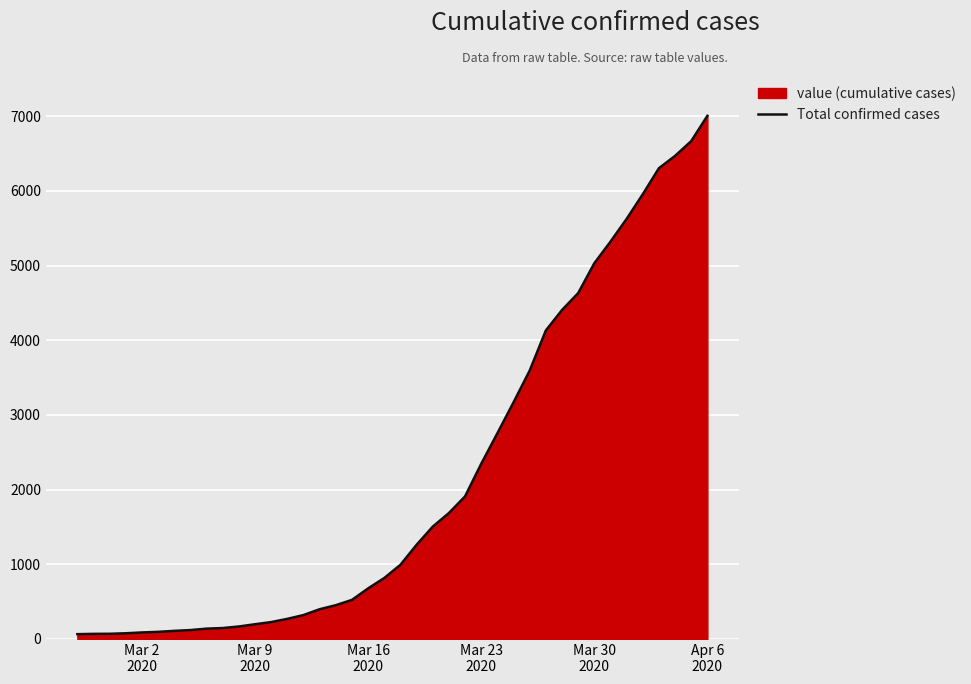

What is the maximum value shown in the chart?

7004